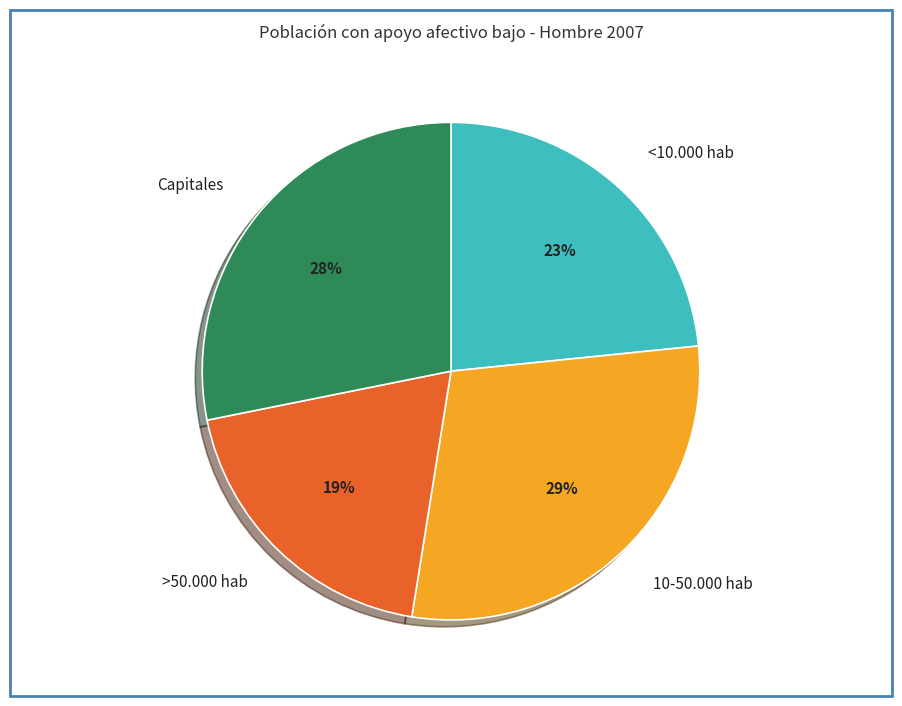

Rank the categories by value from highest to lowest.

10-50.000 hab, Capitales, <10.000 hab, >50.000 hab